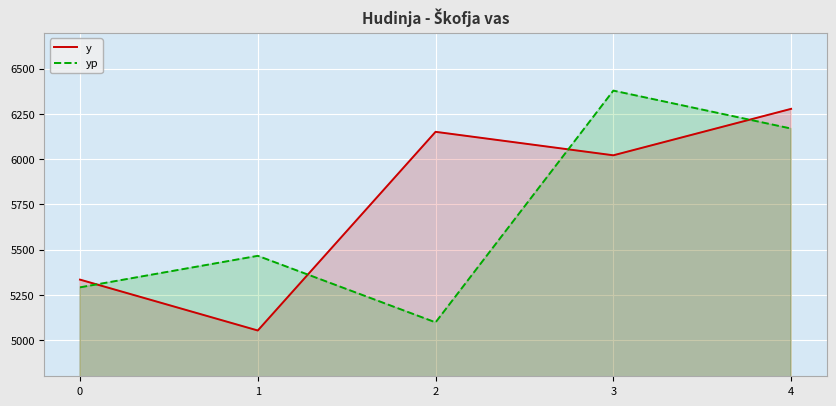

How many categories are shown in the chart?

5